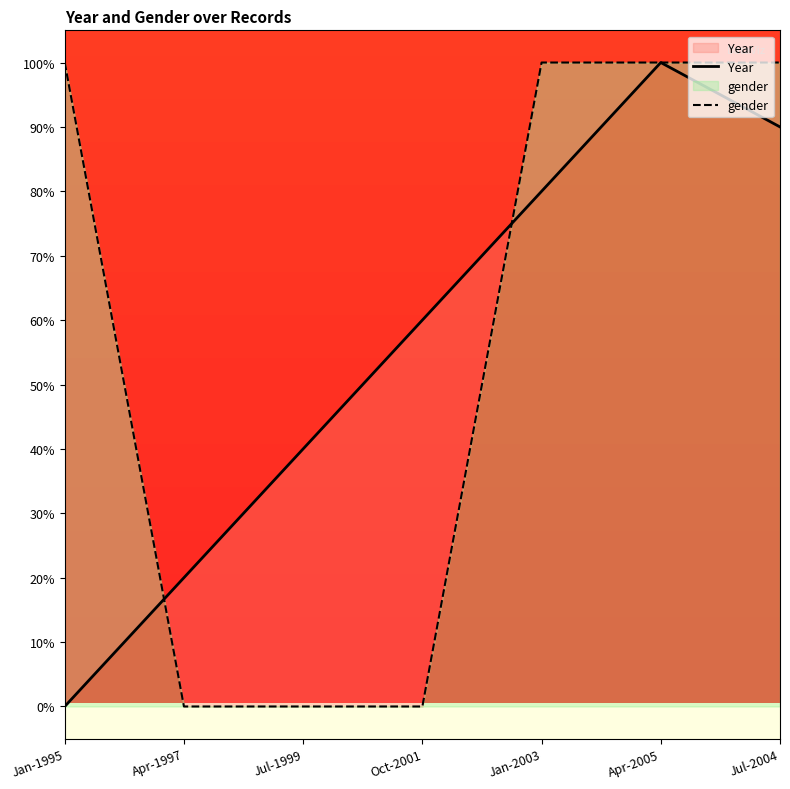

How many values in the gender series are below 100?

3